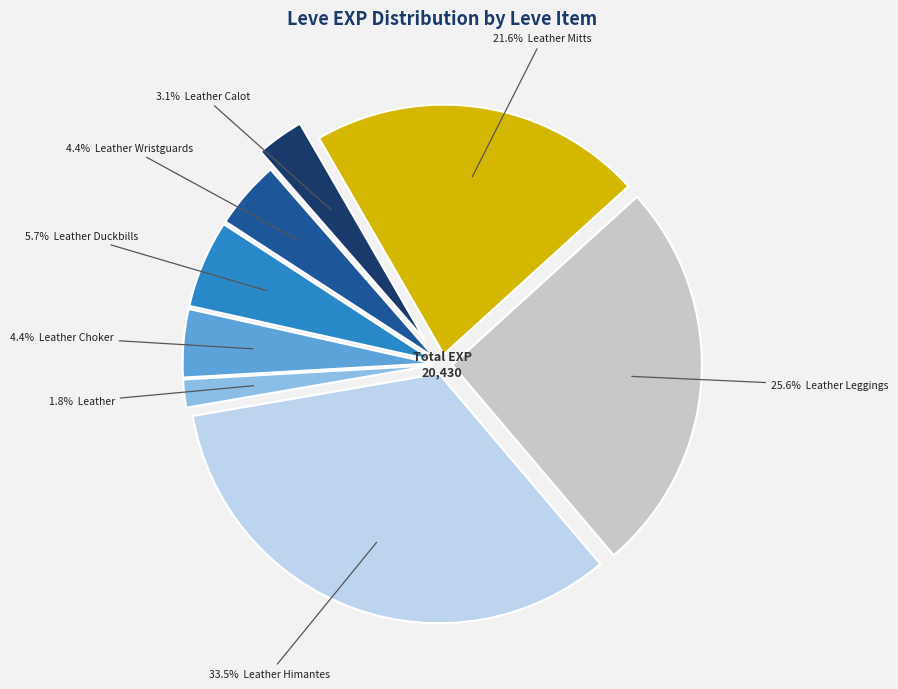

Which category has the biggest portion of the pie?

Leather Himantes (5)